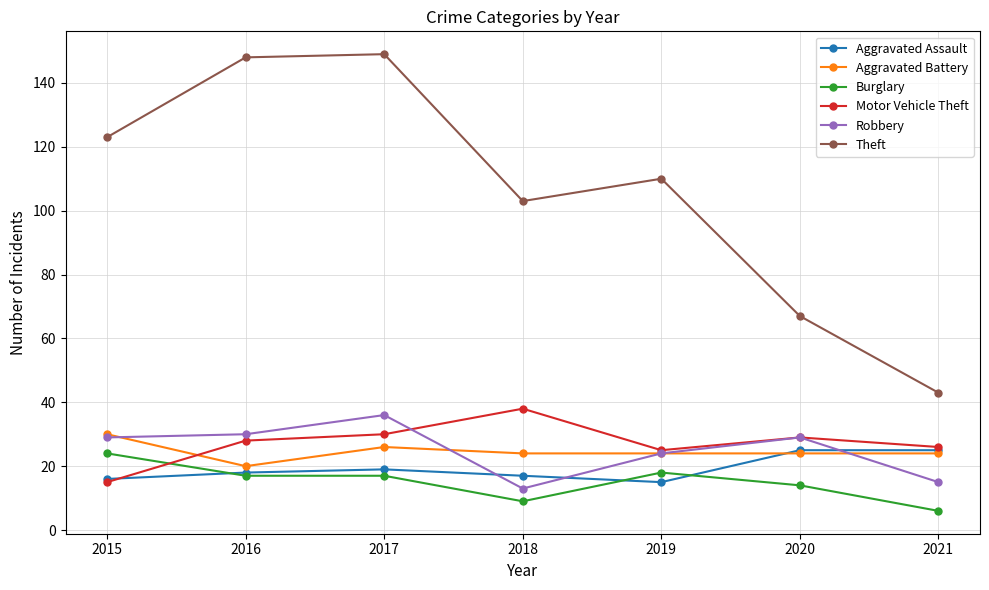

What is the approximate value of Aggravated Assault at 2018?

17